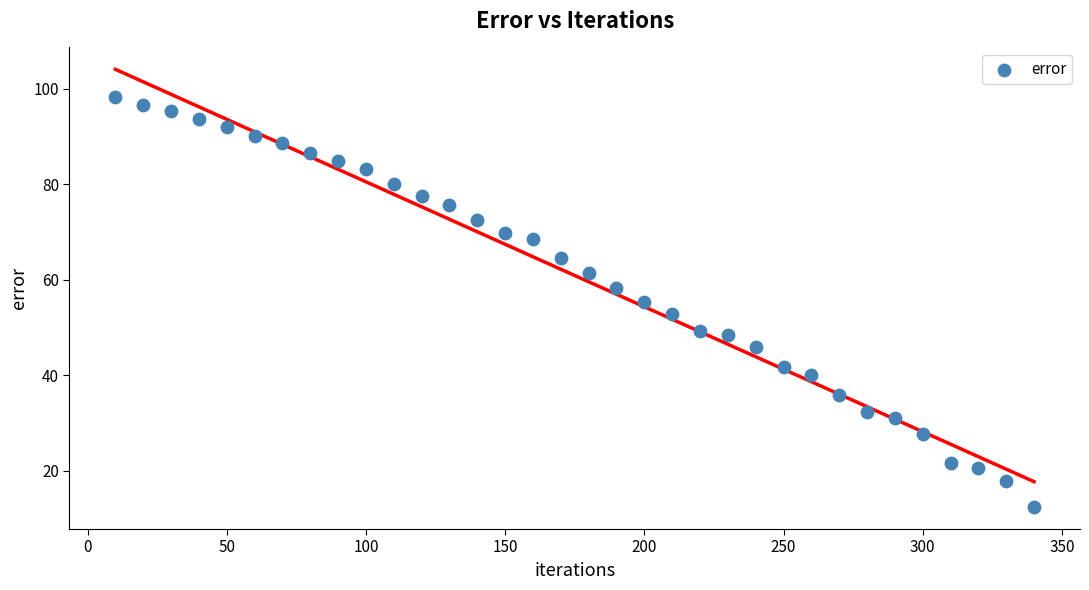

What is the range of X values (max minus min)?

330.0